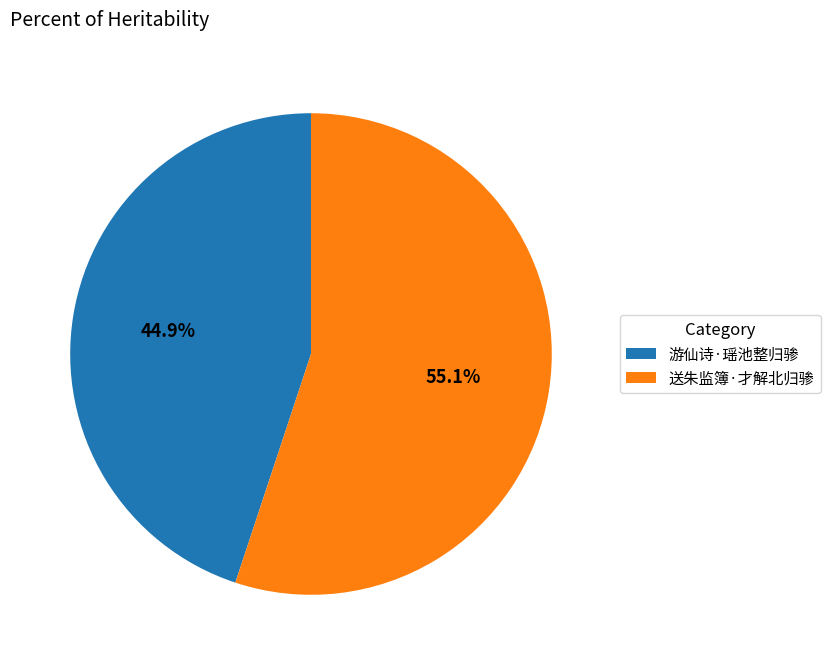

Which has a higher value, 游仙诗·瑶池整归骖 or 送朱监簿·才解北归骖?

送朱监簿·才解北归骖